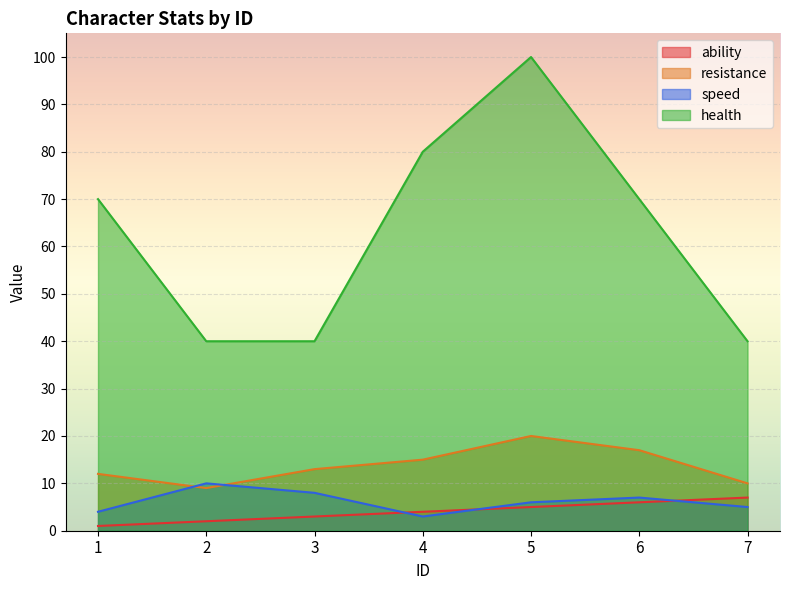

What is the minimum value shown in the chart?

1